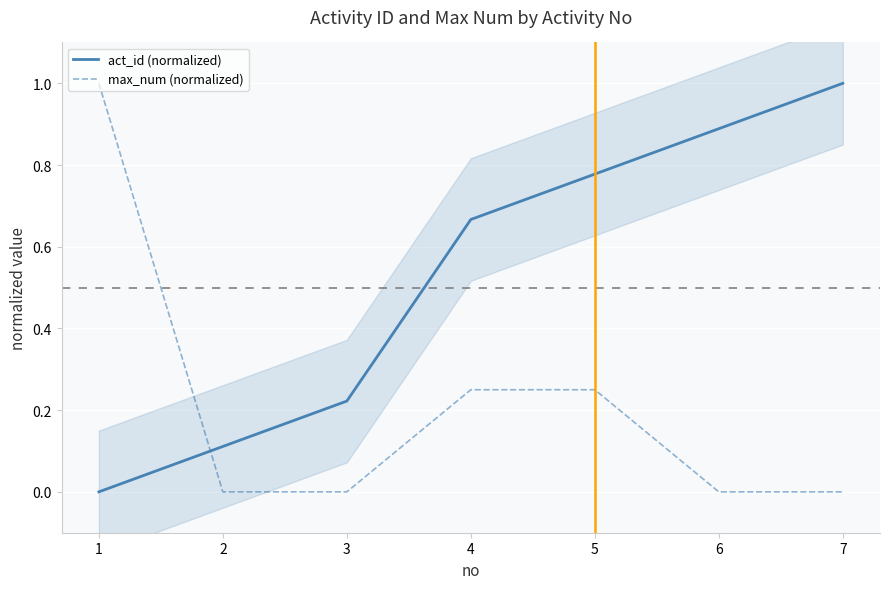

How many times do act_id (normalized) and max_num (normalized) cross each other?

1